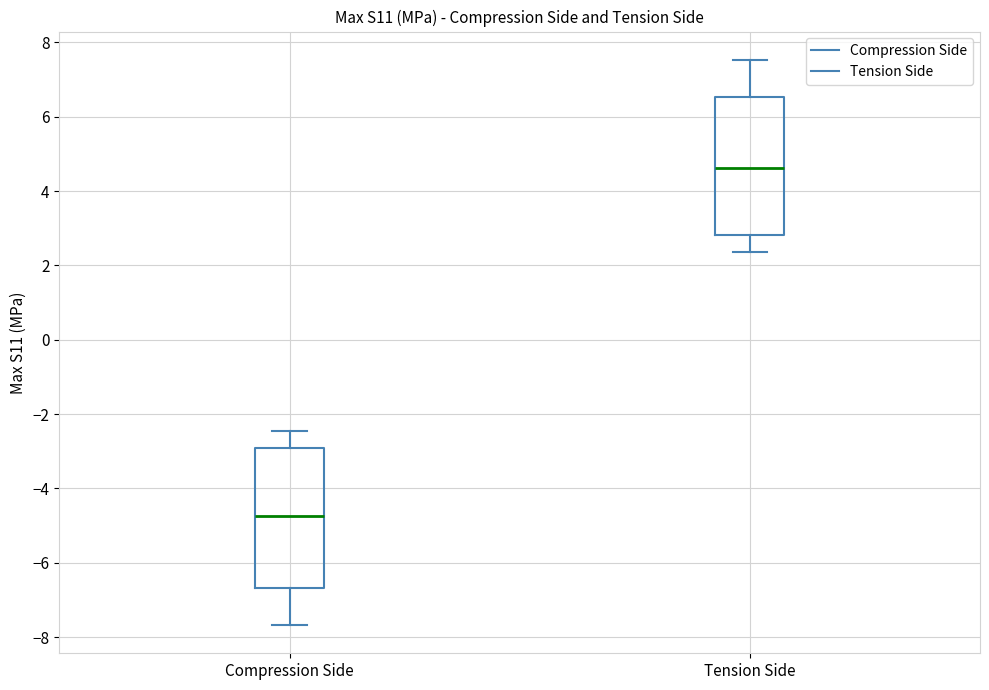

Where is the lower edge of the box for Compression Side on the y-axis? The values are not printed on the chart, so give them approximately, as read against the axis.

-6.6